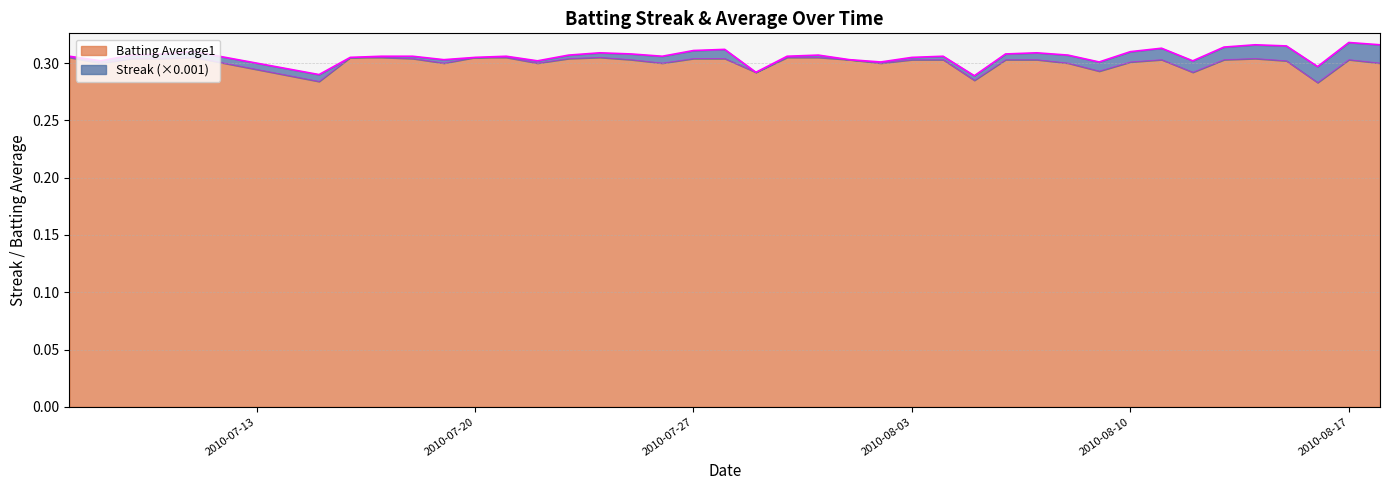

Where is the first local maximum?

2010-07-11